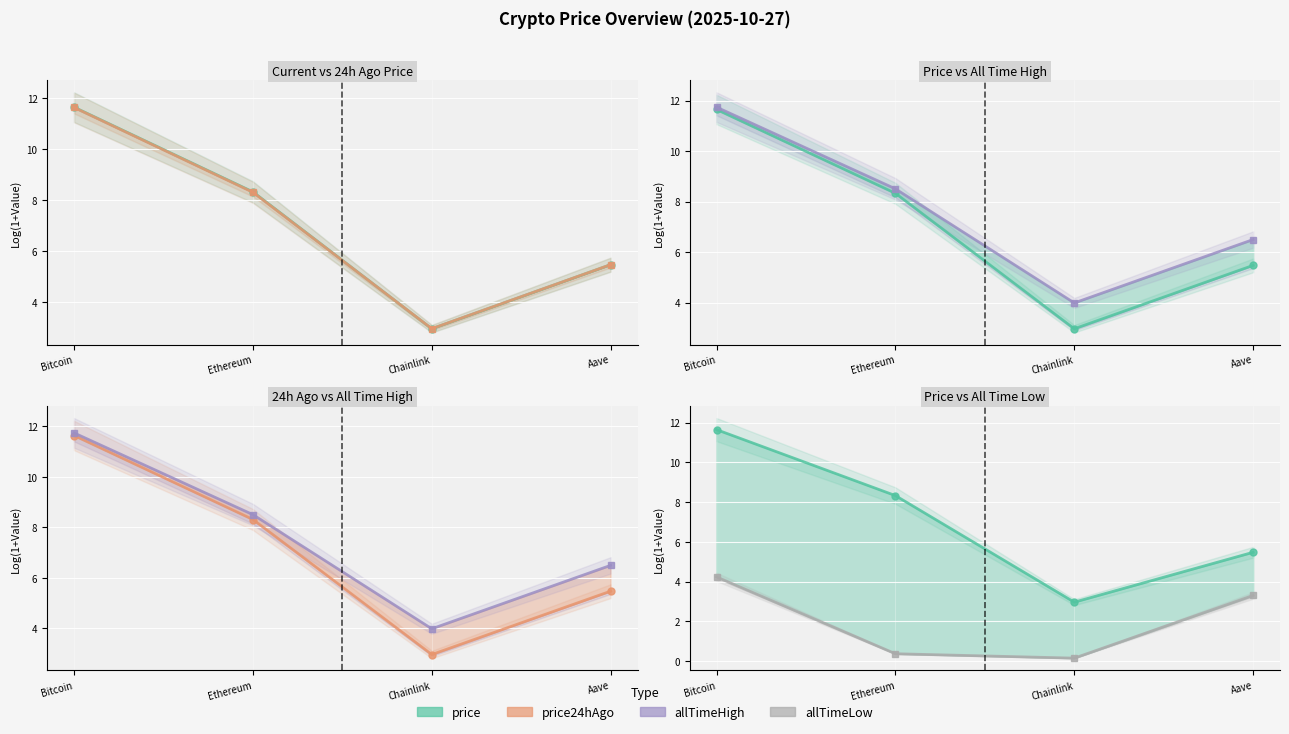

The allTimeLow series shows 7.5 at Bitcoin. True or false?

False